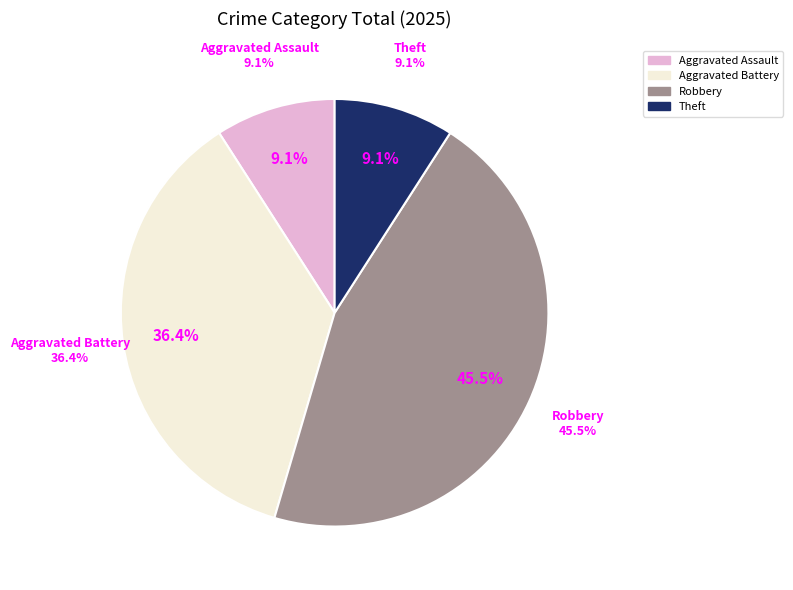

The Robbery slice represents 45% of the pie. True or false?

True